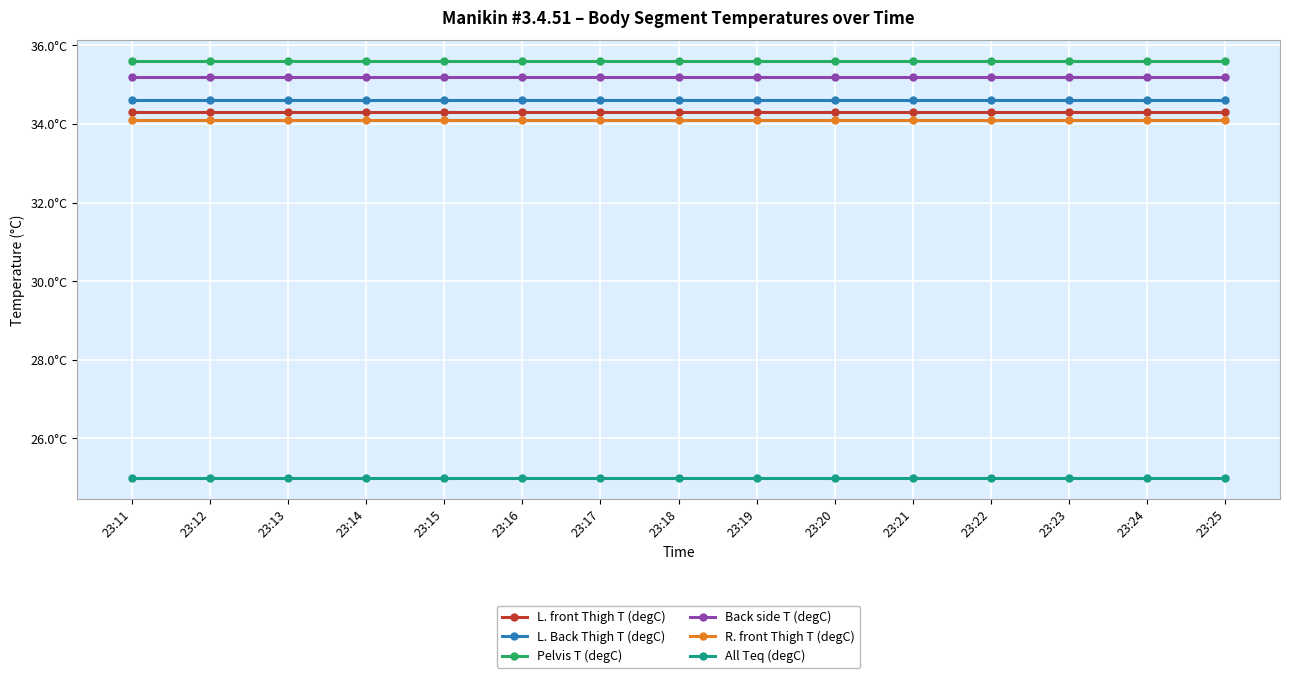

The value of Back side T (degC) at 23:12 is 35.2. True or false?

True